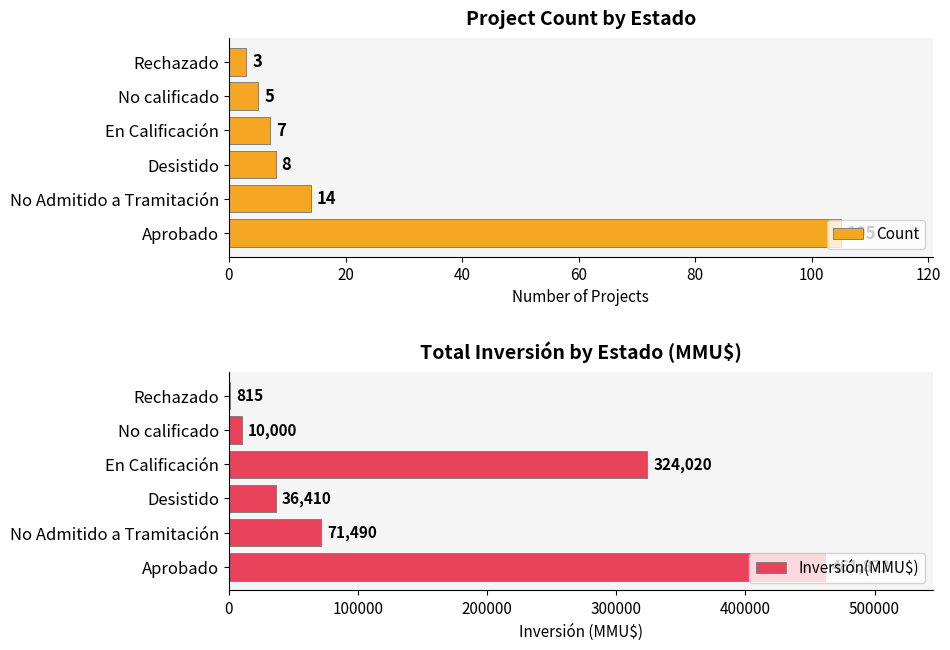

Which category has the lowest value in the Count series?

Rechazado